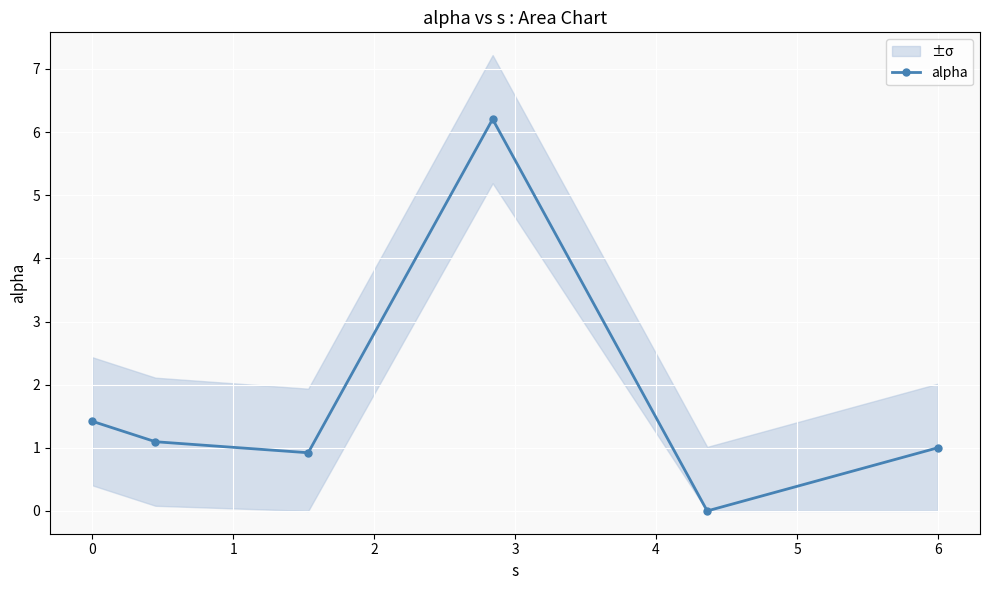

How many values are above zero?

5